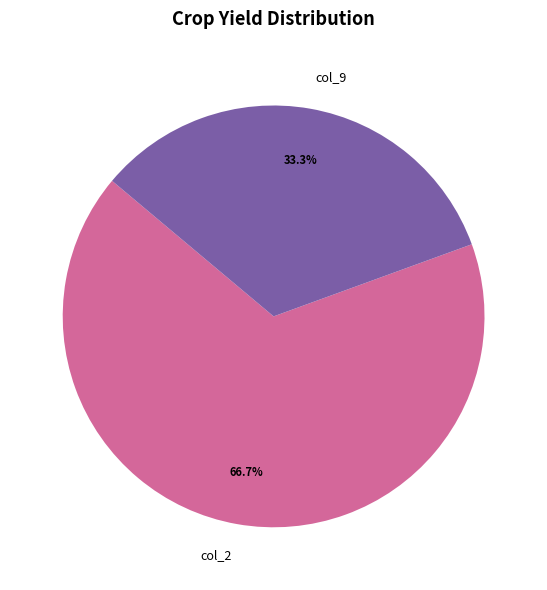

Rank the categories by value from lowest to highest.

col_9, col_2